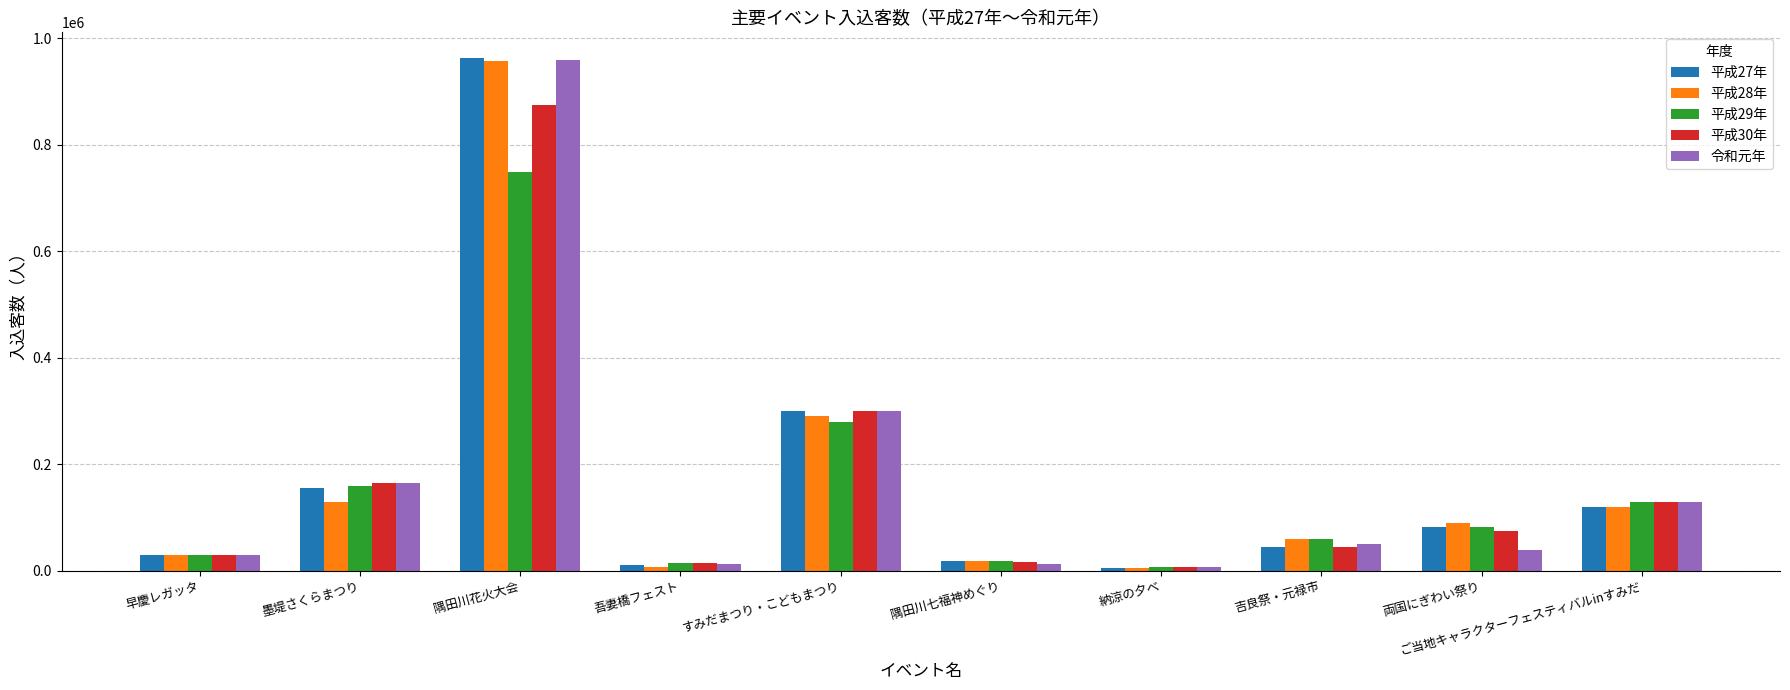

Which series has the widest spread of values?

平成27年